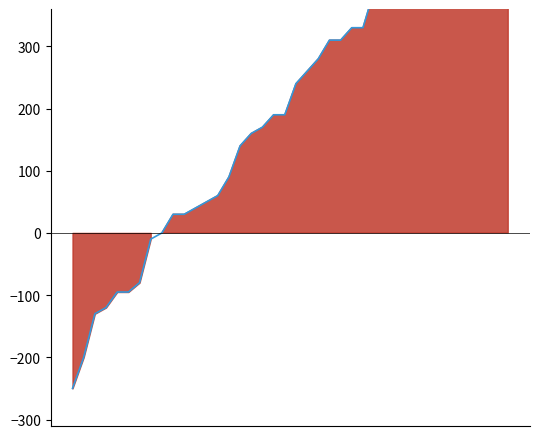

The value at 9 is 9. True or false?

False